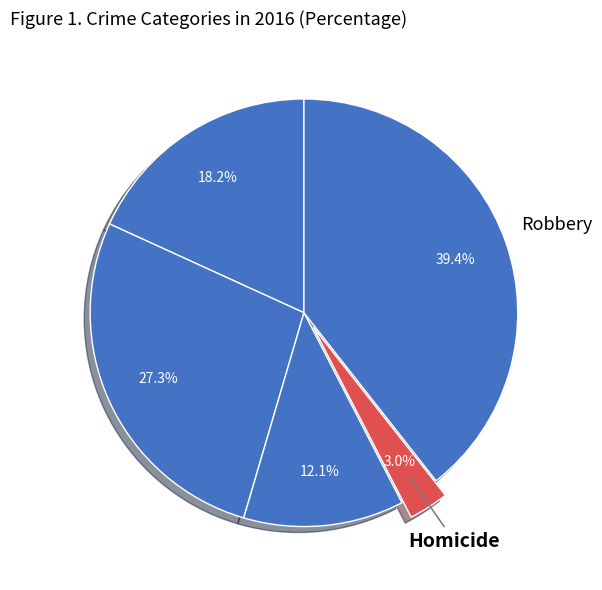

How many segments does this pie chart have?

5